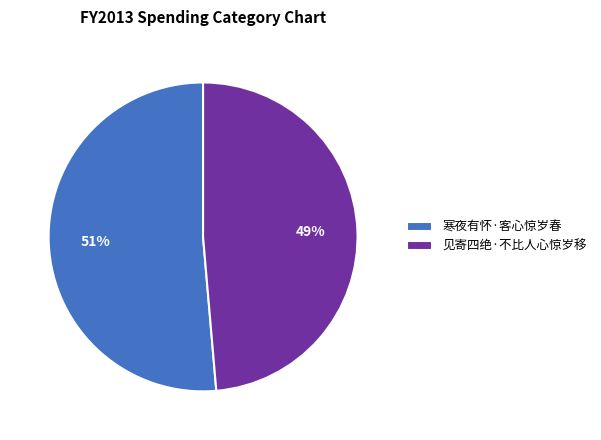

True or false: 见寄四绝·不比人心惊岁移 accounts for 49% of the total.

True